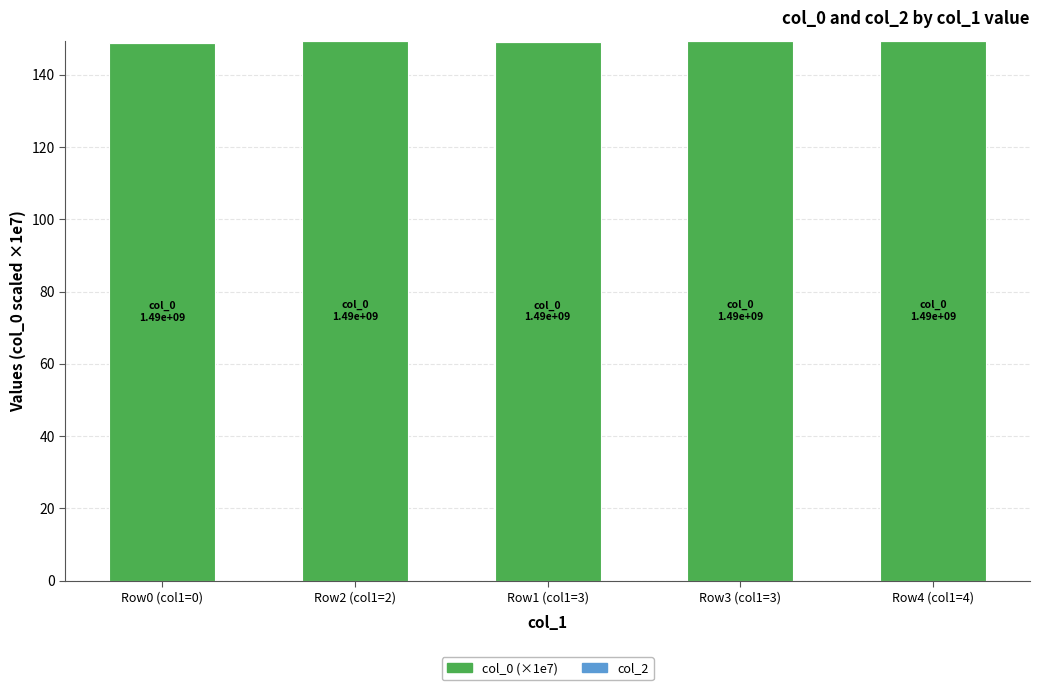

Count the number of data series in this chart.

1